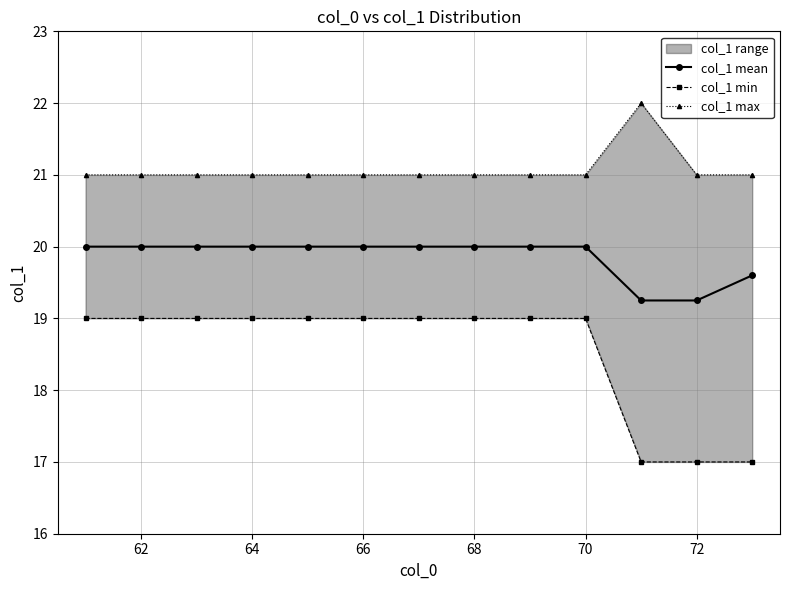

True or false: col_1 mean has a value of 6.0 at 68.

False